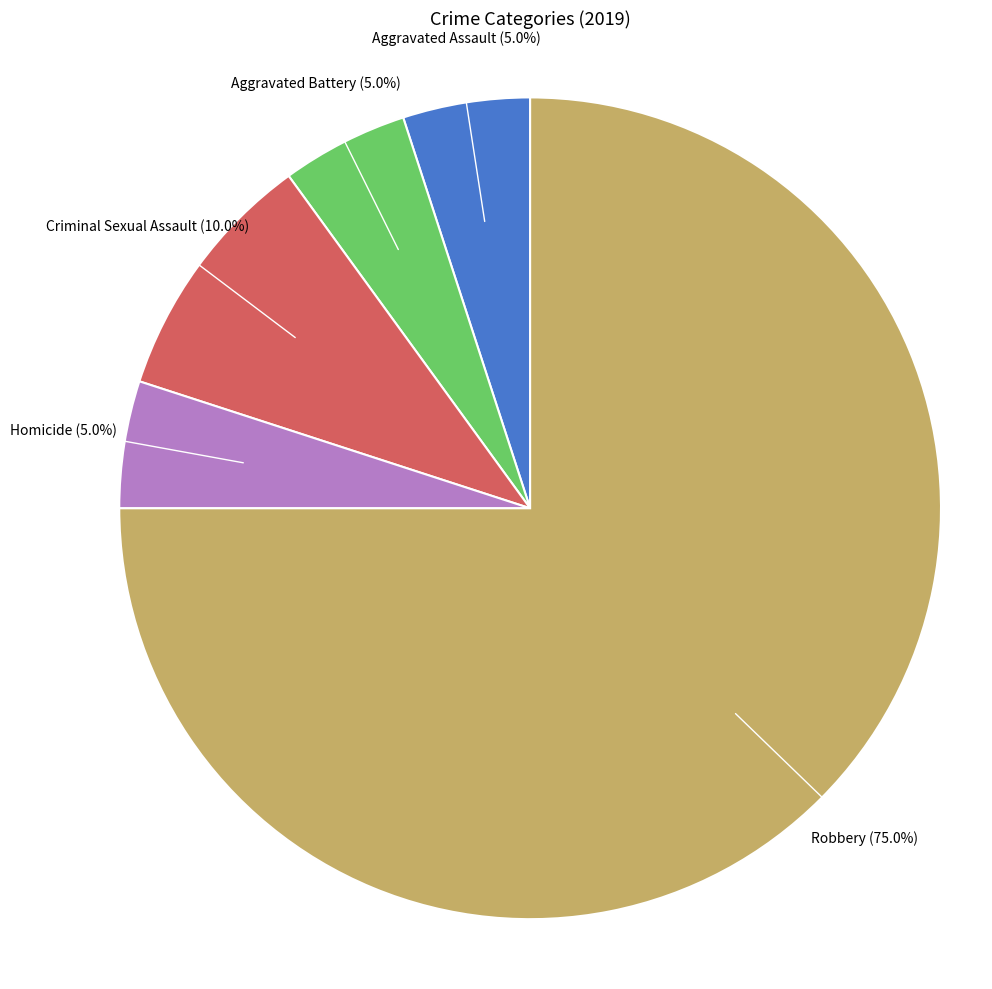

Is there any slice that represents more than half of the pie?

Yes